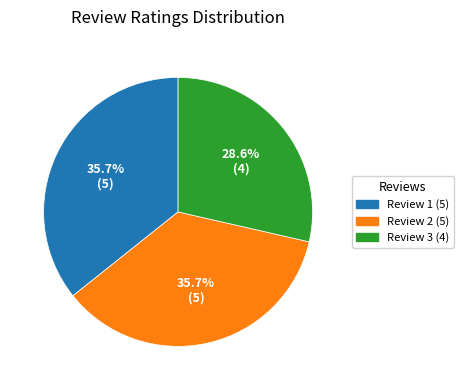

Is there a majority slice in this chart?

No